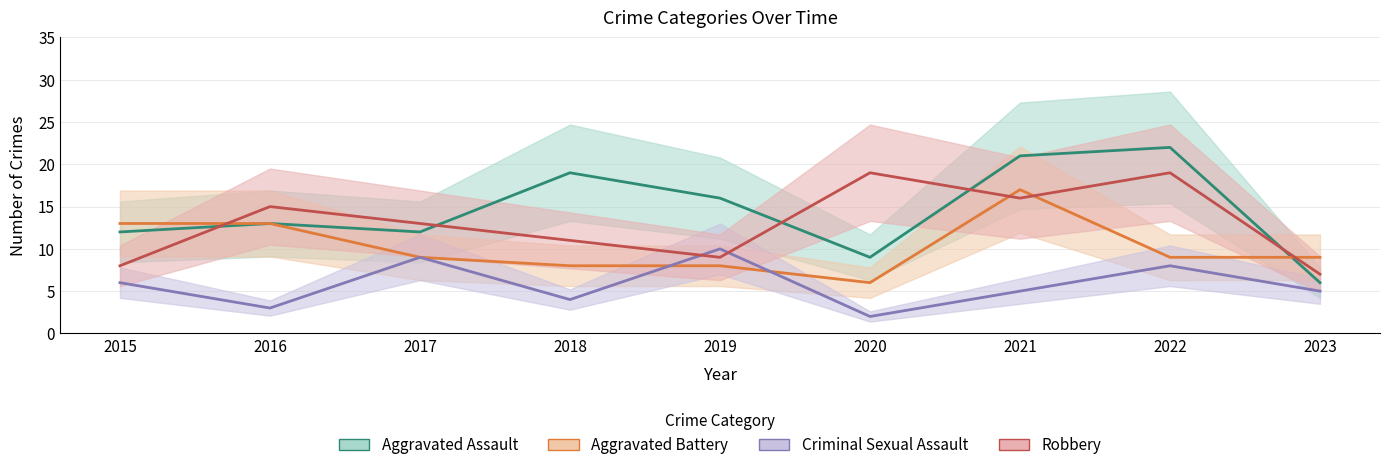

Reading left to right, transcribe all the data shown in this chart.

Aggravated Assault: 12	13	12	19	16	9	21	22	6
Aggravated Battery: 13	13	9	8	8	6	17	9	9
Criminal Sexual Assault: 6	3	9	4	10	2	5	8	5
Robbery: 8	15	13	11	9	19	16	19	7